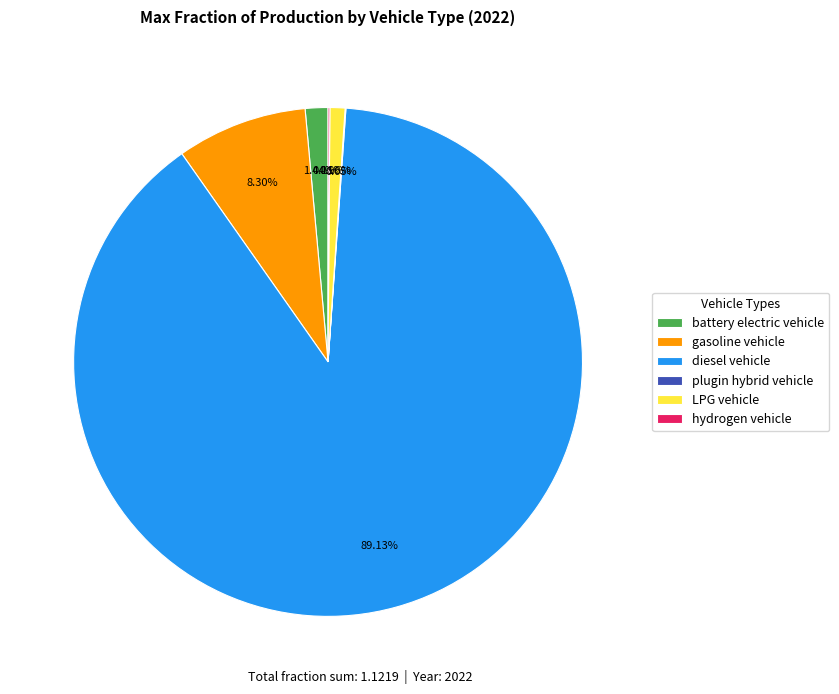

Which slice is the largest?

diesel vehicle